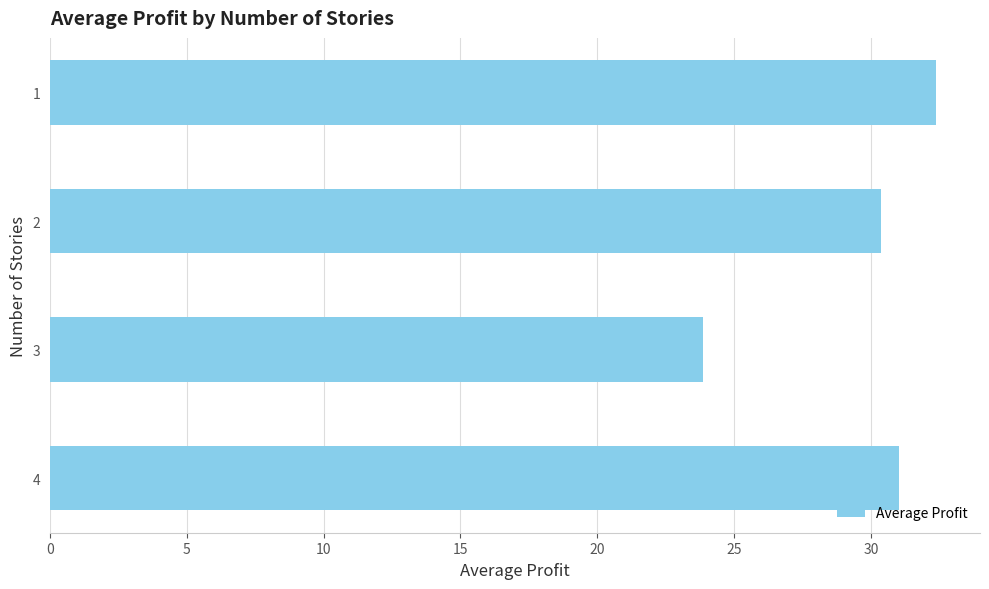

True or false: the data shows 38.0 at 3.

False